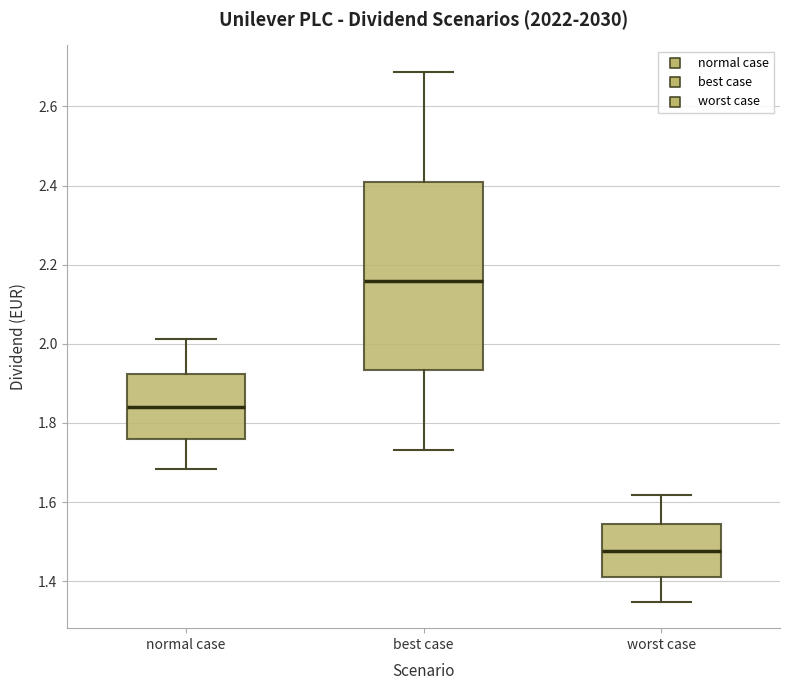

Which box's median line is the highest?

best case